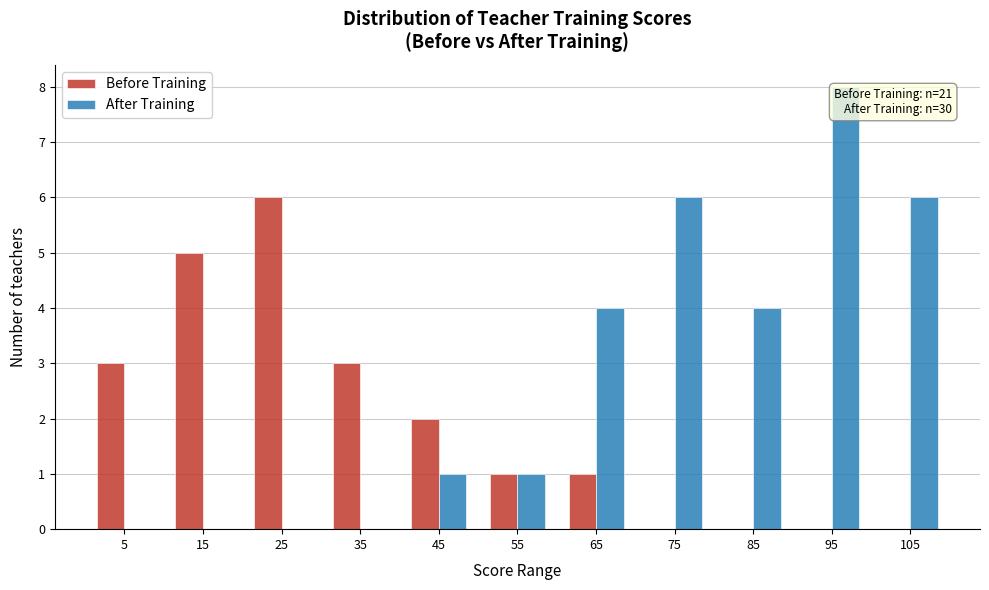

In the After Training series, which range on the x-axis has the tallest bar?

90 to 100